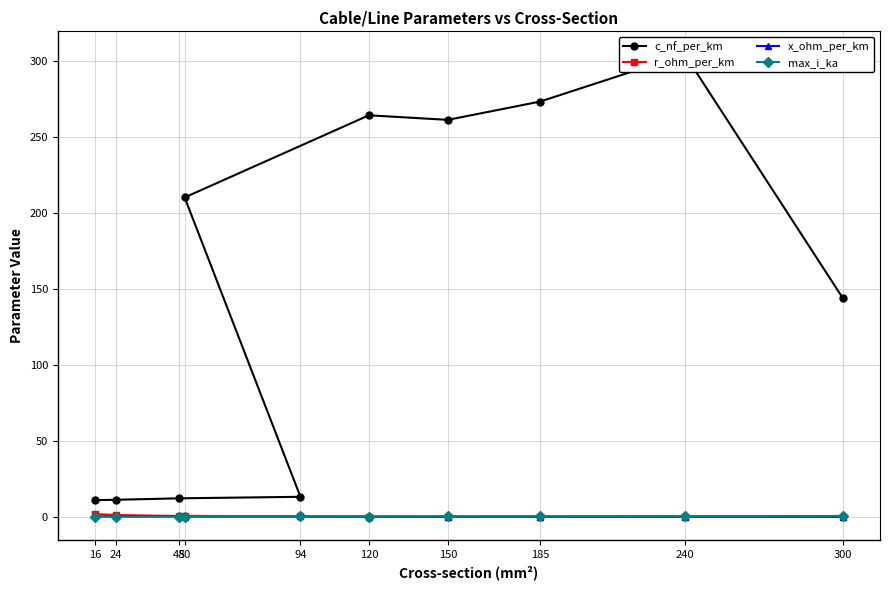

Reading right to left, list all the values displayed in this chart.

c_nf_per_km: 300=144.0	240=304.0	185=273.0	150=261.0	120=264.0	50=210.0	94=13.2	48=12.2	24=11.2	16=11.0
r_ohm_per_km: 300=0.1	240=0.1	185=0.2	150=0.2	120=0.2	50=0.6	94=0.3	48=0.6	24=1.2	16=1.9
x_ohm_per_km: 300=0.1	240=0.1	185=0.1	150=0.1	120=0.1	50=0.1	94=0.3	48=0.3	24=0.3	16=0.3
max_i_ka: 300=0.6	240=0.4	185=0.4	150=0.3	120=0.2	50=0.1	94=0.3	48=0.2	24=0.1	16=0.1